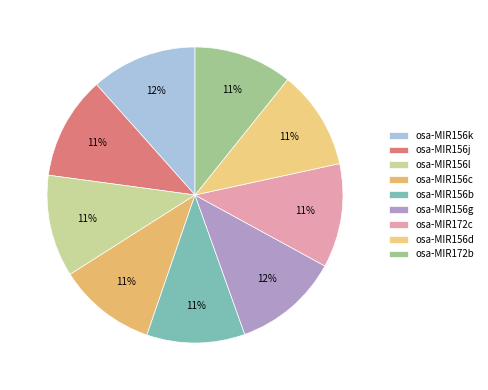

How much of the chart is everything except osa-MIR172b?

89.2%